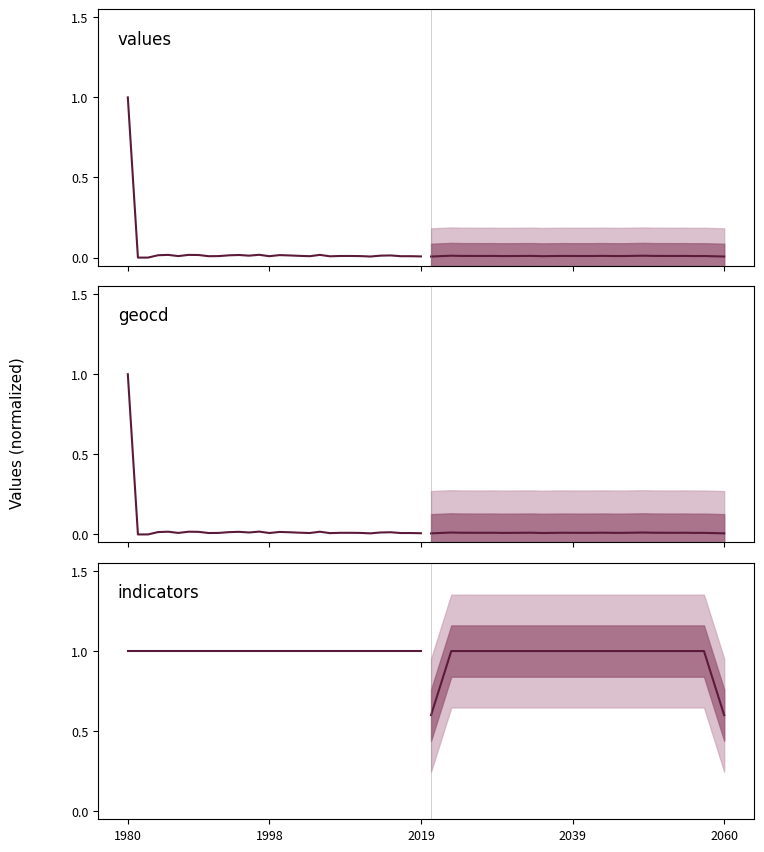

The values forecast series shows 0.0 at 2039. True or false?

False